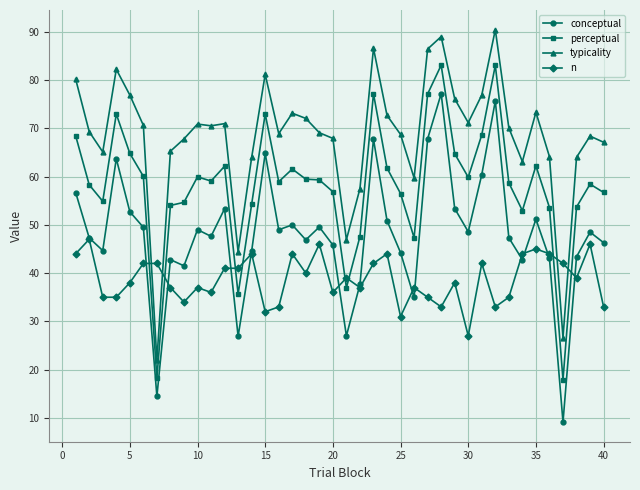

What is the minimum value for conceptual?

9.1